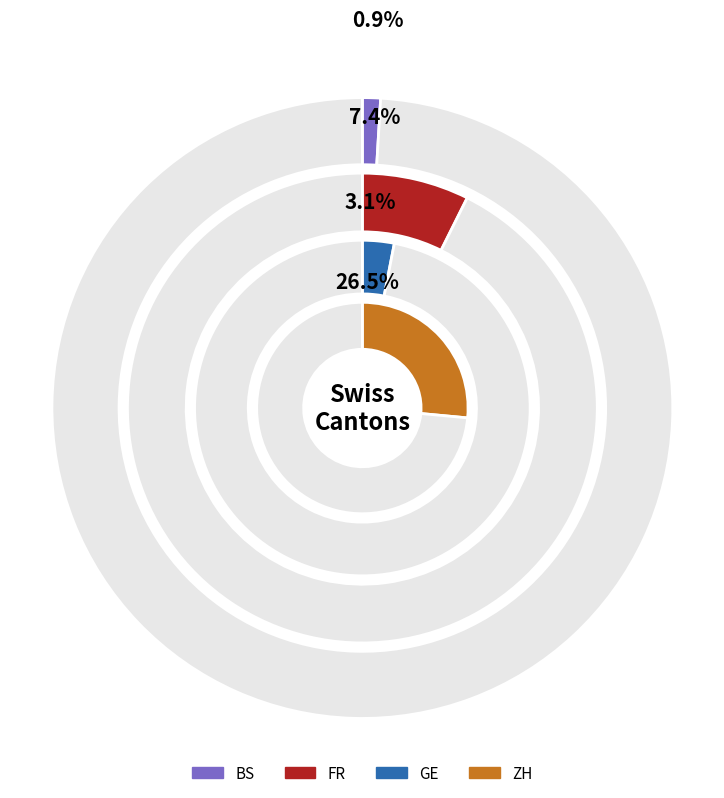

True or false: 29 accounts for 12% of the total.

False